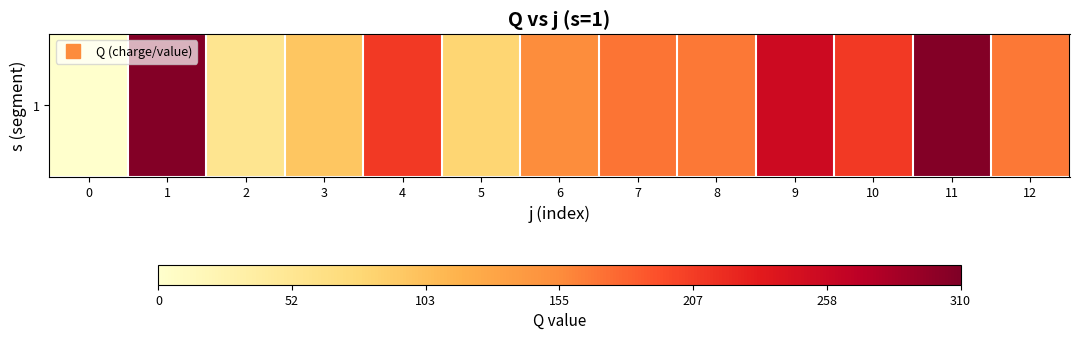

What is the difference between the maximum and second lowest values?

253.4